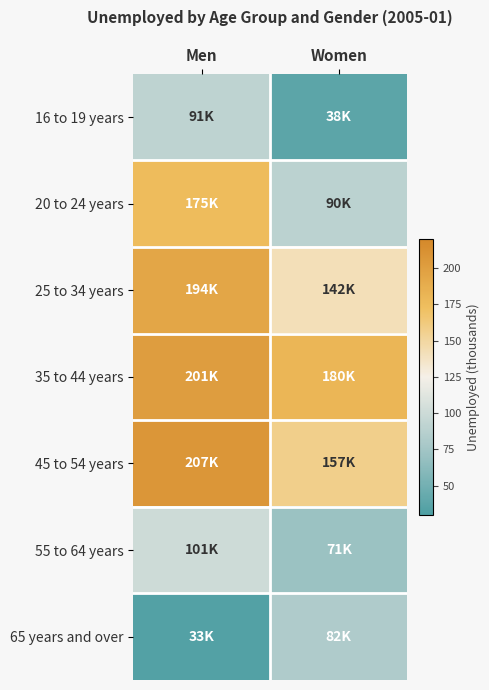

Reading left to right, list all the values displayed in this chart.

16 to 19 years: Men=91	Women=38
20 to 24 years: Men=175	Women=90
25 to 34 years: Men=194	Women=142
35 to 44 years: Men=201	Women=180
45 to 54 years: Men=207	Women=157
55 to 64 years: Men=101	Women=71
65 years and over: Men=33	Women=82